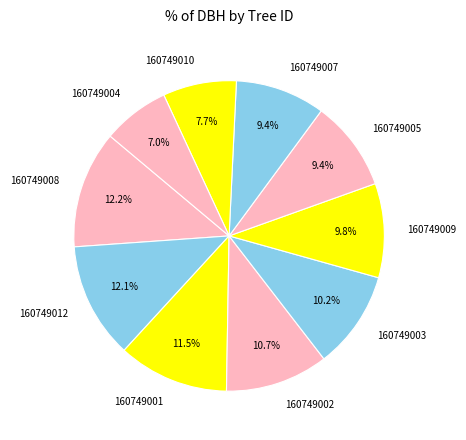

Is it true that 160749002 is 11% of the pie?

True